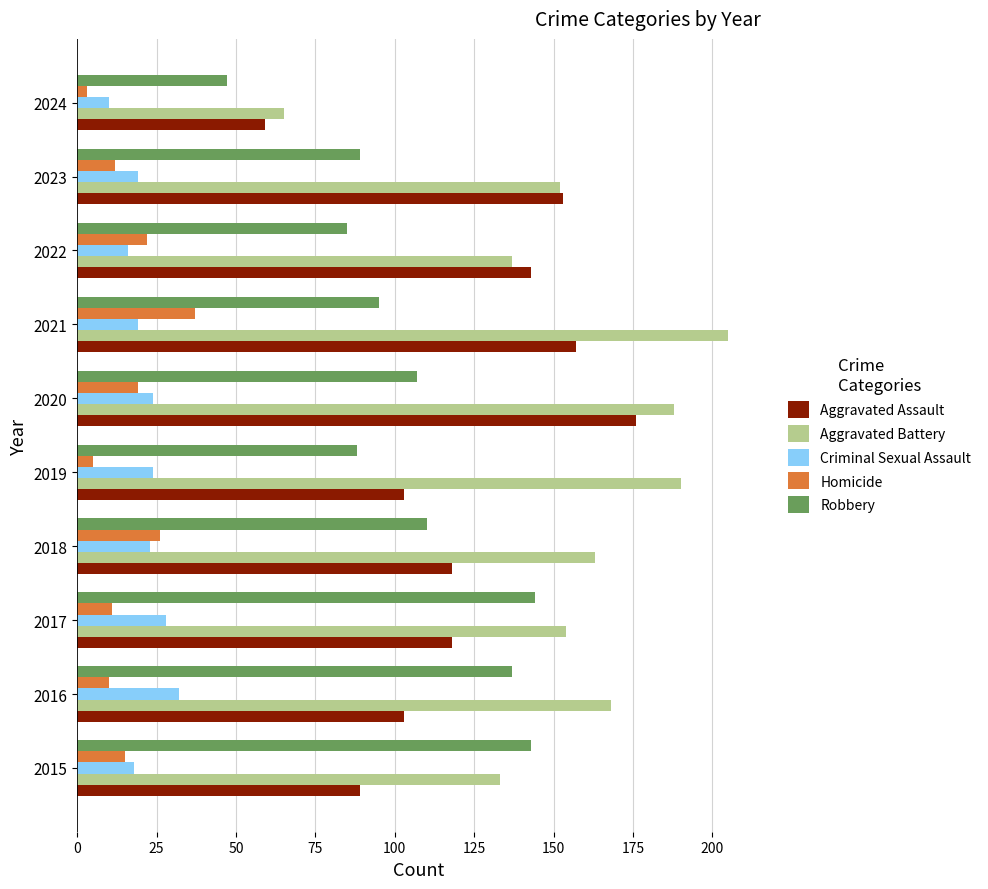

Is it true that Homicide equals 22 at 2022?

True